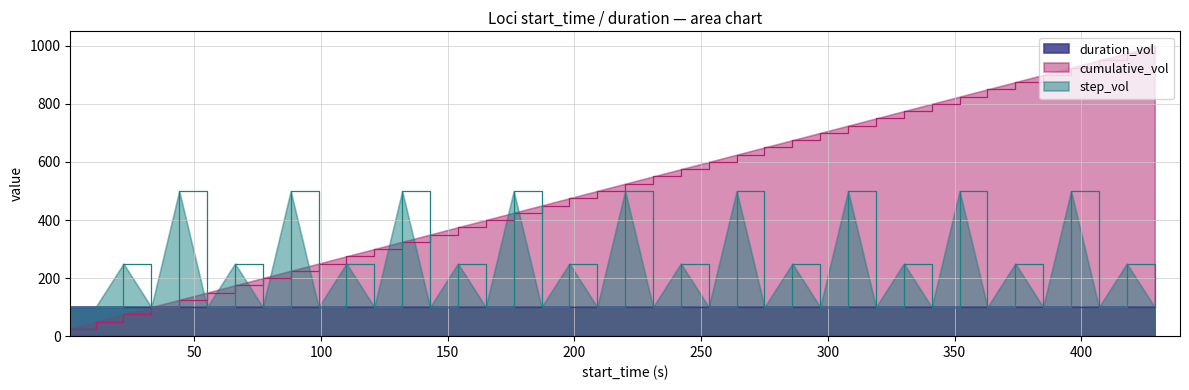

Rank the series by their average value, from lowest to highest.

duration_vol, step_vol, cumulative_vol